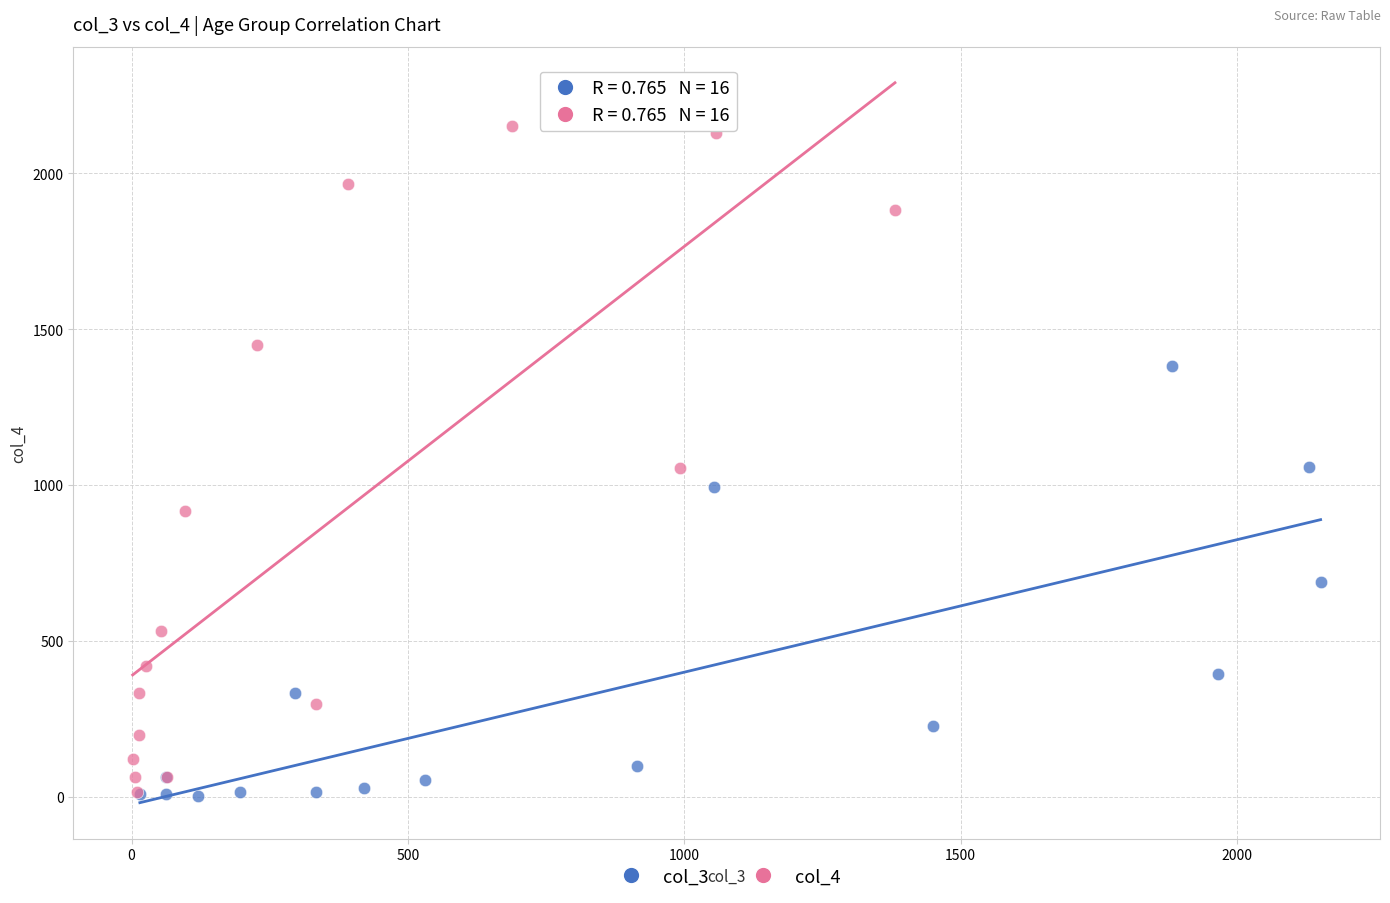

Which series reaches the maximum Y coordinate?

col_4